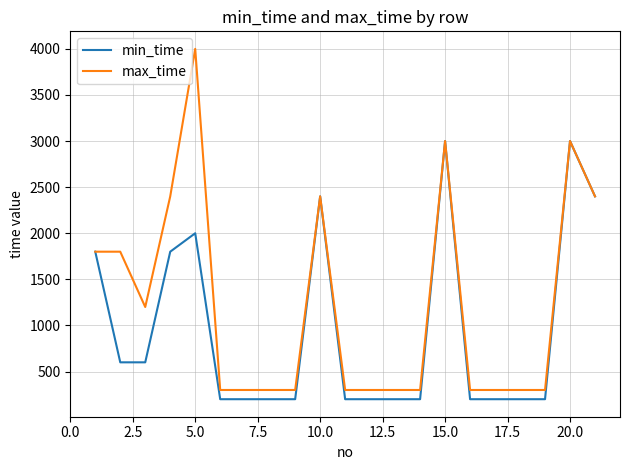

What is the smallest value displayed?

200